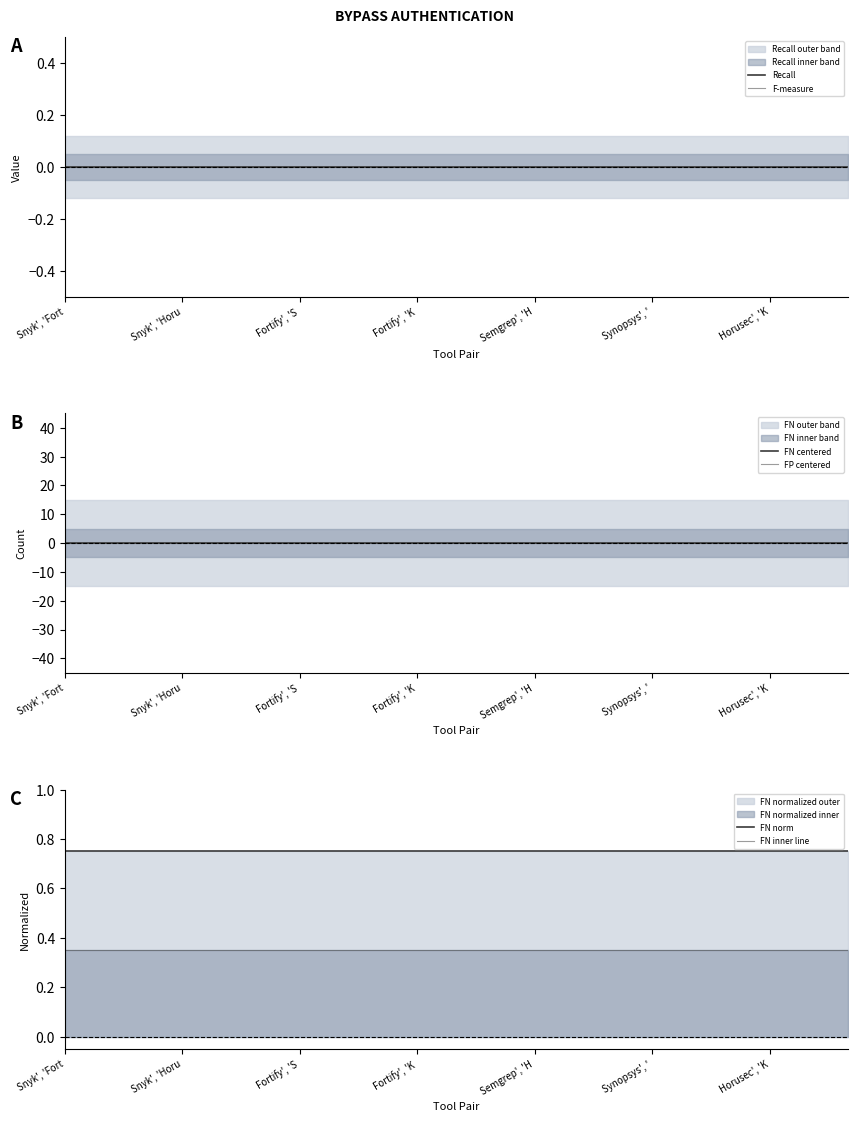

Does the chart display data point markers on the line(s)?

No